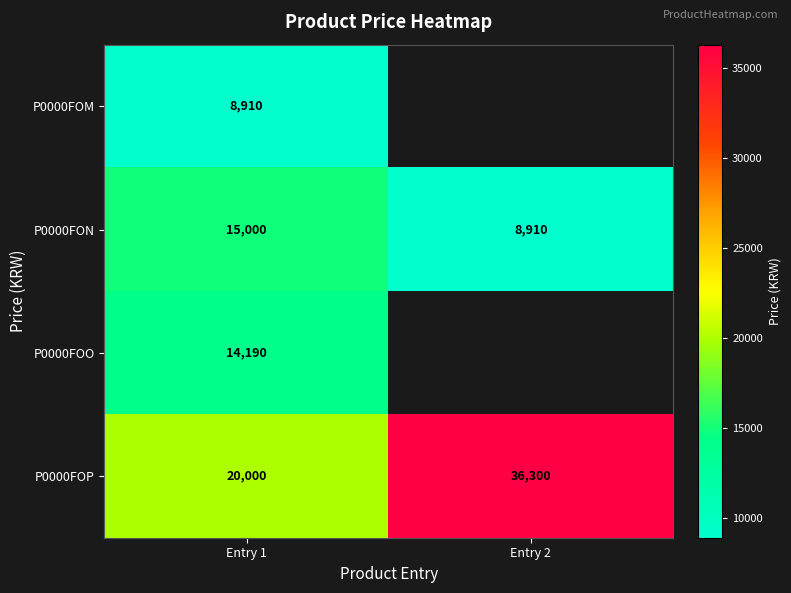

What is the difference between the highest and lowest values at Entry 1?

11090